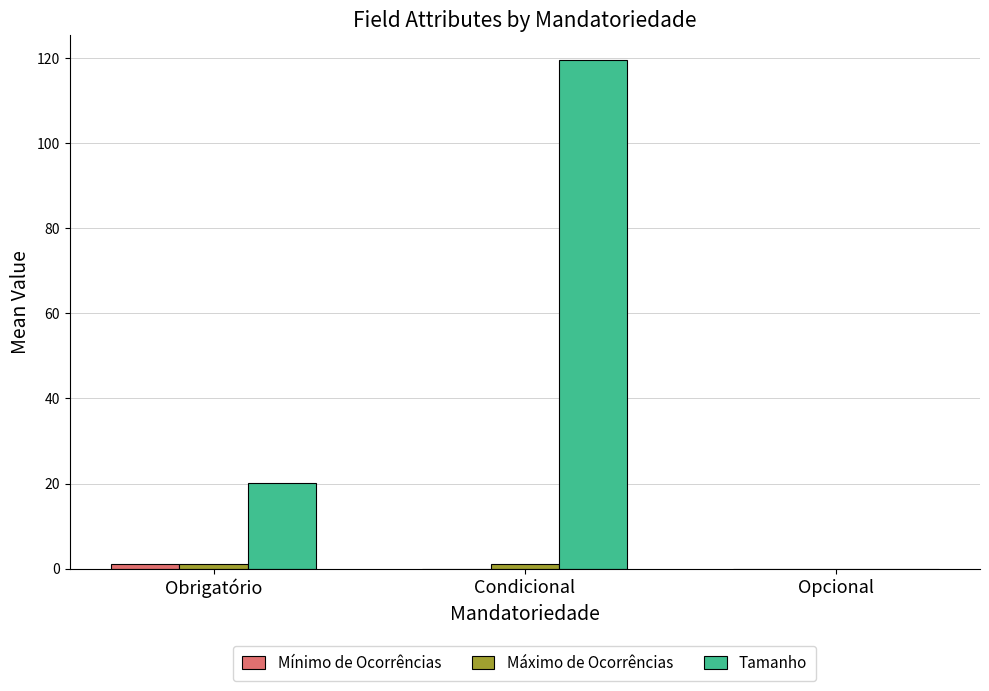

Which label corresponds to the largest value in the chart?

Condicional